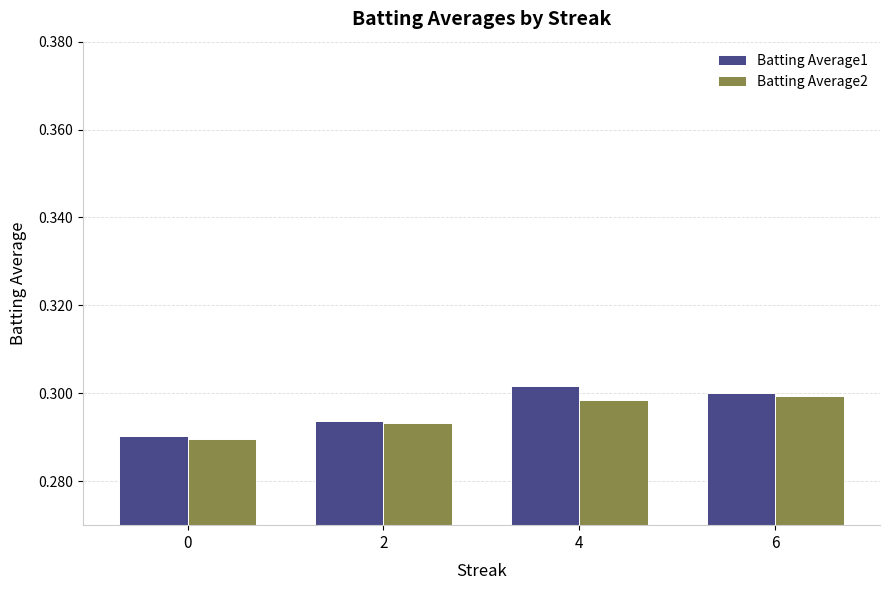

The Batting Average2 series shows 0.3 at 0. True or false?

True